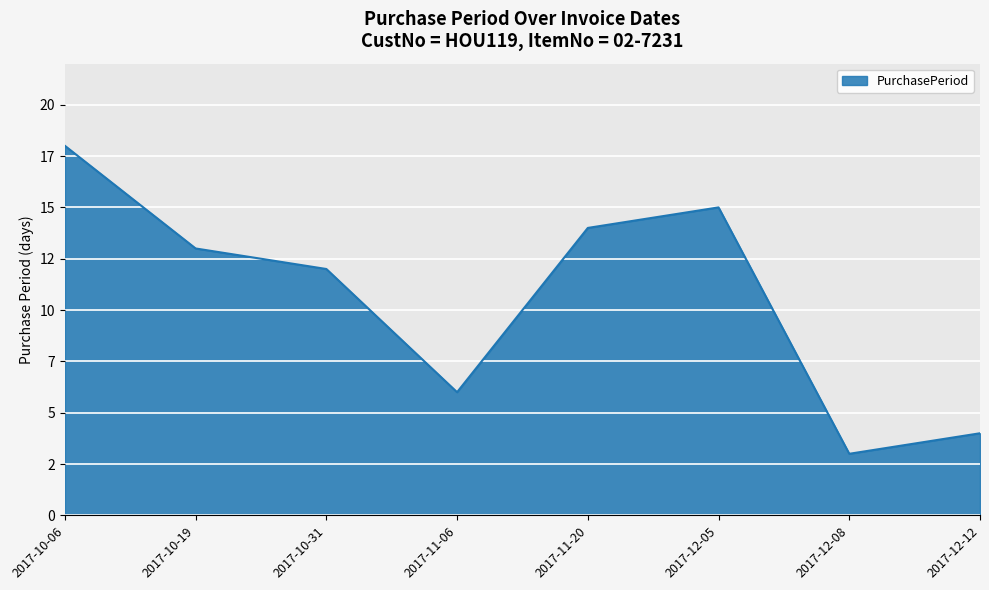

Rank the categories by value from lowest to highest.

2017-12-08, 2017-12-12, 2017-11-06, 2017-10-31, 2017-10-19, 2017-11-20, 2017-12-05, 2017-10-06